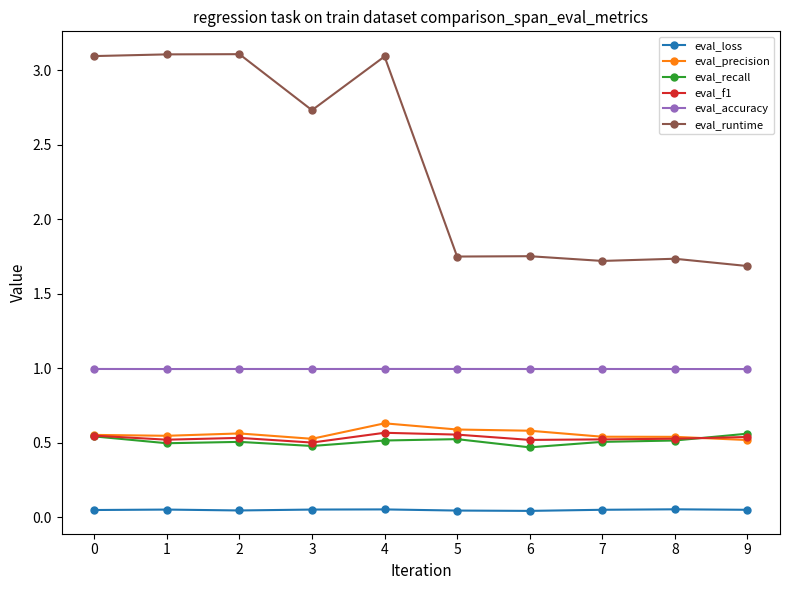

Which series has the widest spread of values?

eval_runtime